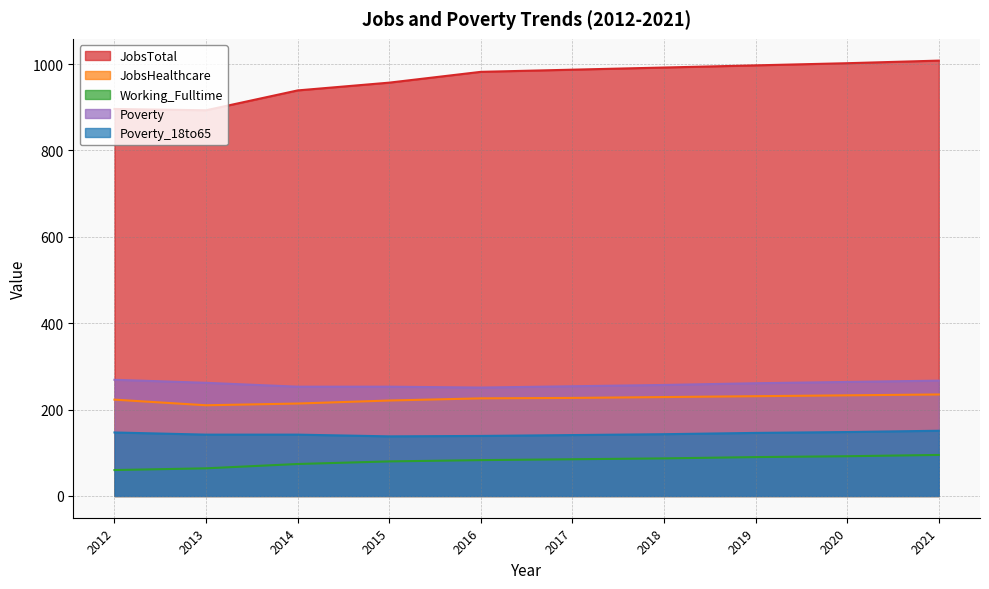

What is the total value across all series at 2021?

1756